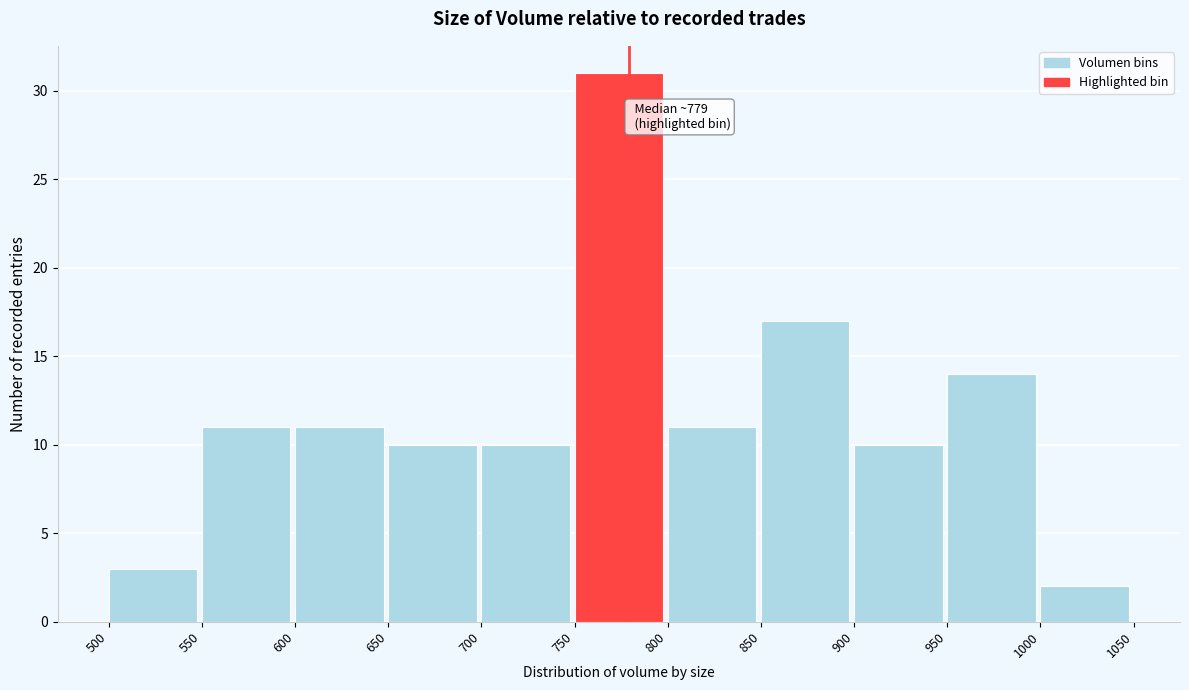

Which range on the x-axis has the tallest bar?

750 to 800